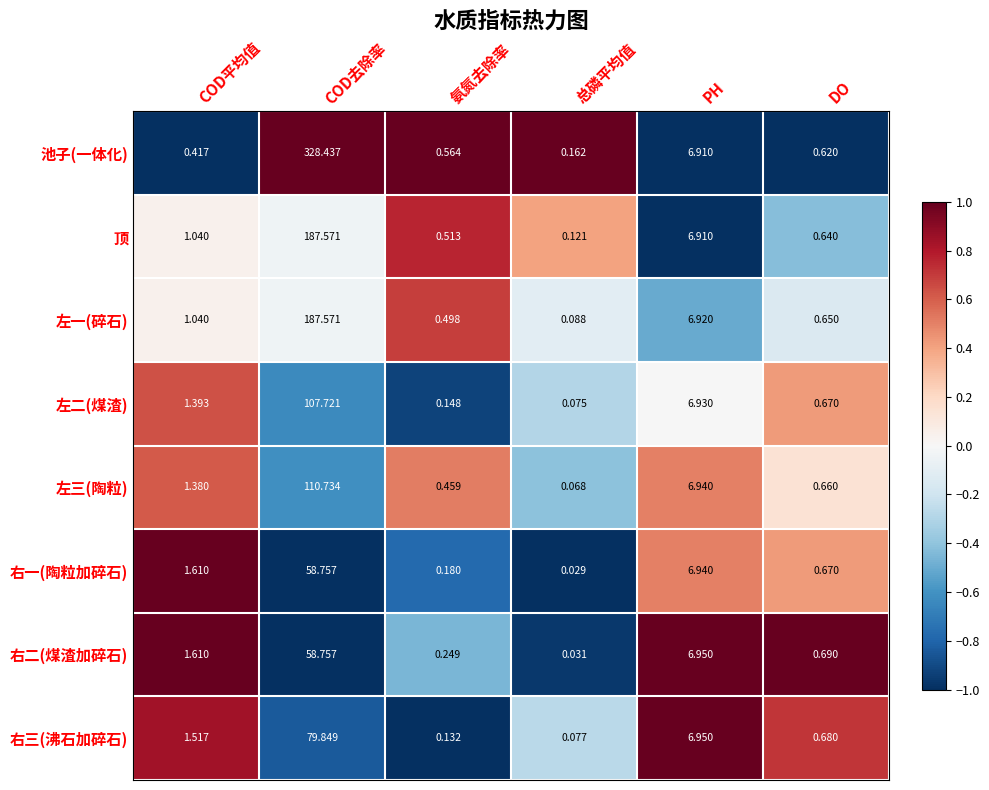

At which category is the sum across all series the highest?

COD去除率